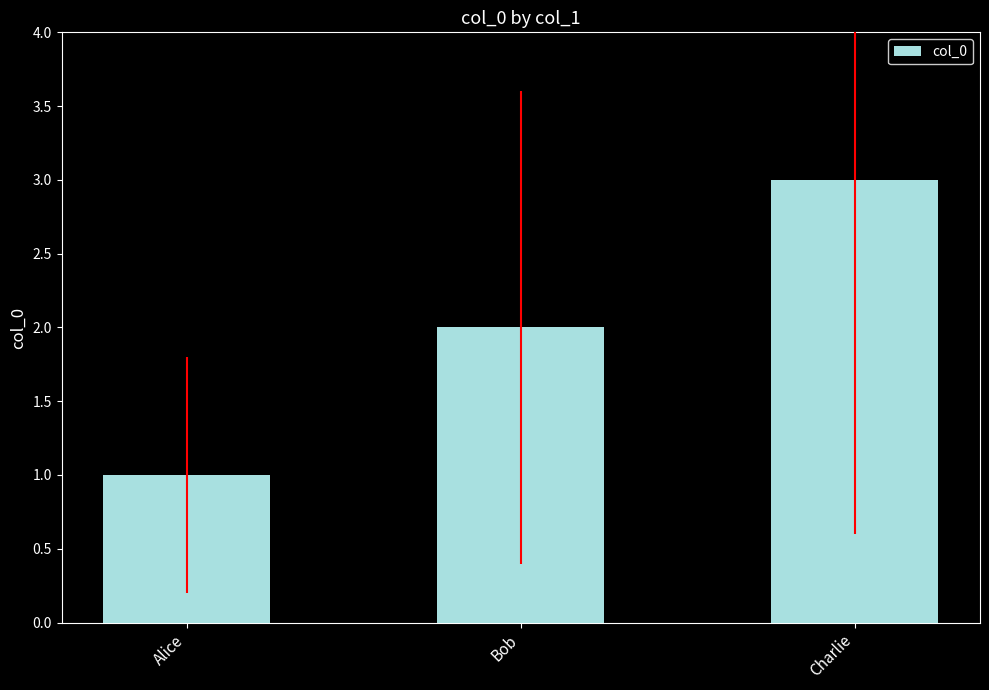

What value does the data have at Bob?

2